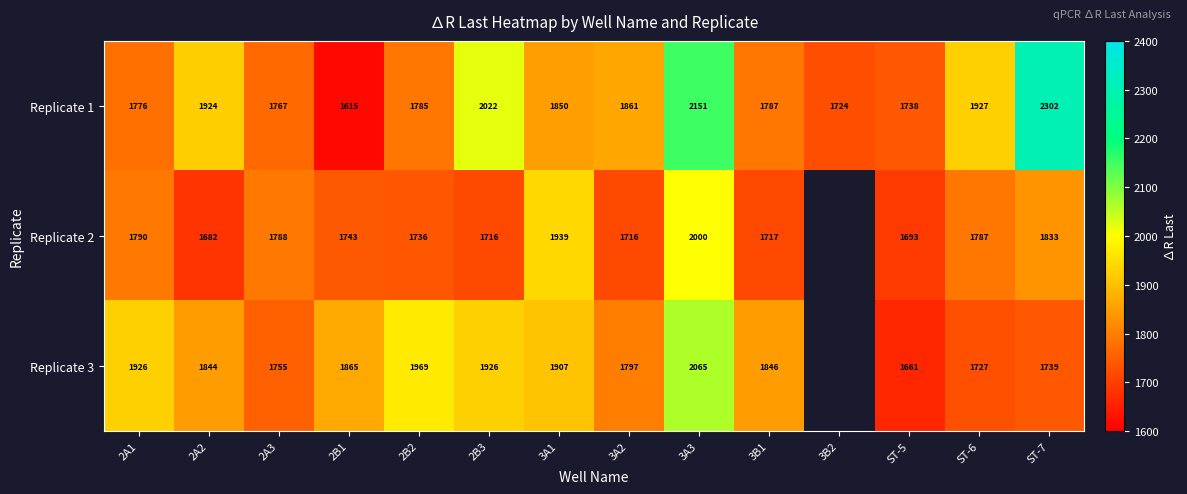

Is the value of Replicate 2 at 3A2 greater than the value of Replicate 3 at 3A1?

No